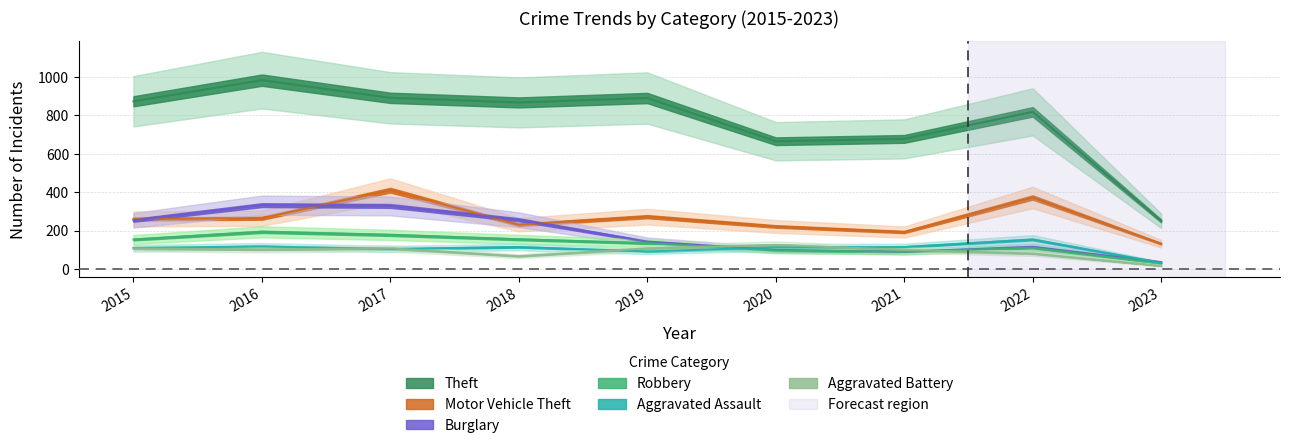

Reading right to left, what are all the values shown in this chart?

Theft: 251	819	678	666	891	868	892	984	874
Motor Vehicle Theft: 132	373	193	222	273	231	411	265	261
Burglary: 36	116	90	100	143	257	329	333	254
Robbery: 30	111	91	97	135	155	178	194	154
Aggravated Assault: 33	154	115	113	92	115	105	118	110
Aggravated Battery: 17	81	100	126	108	67	108	102	108